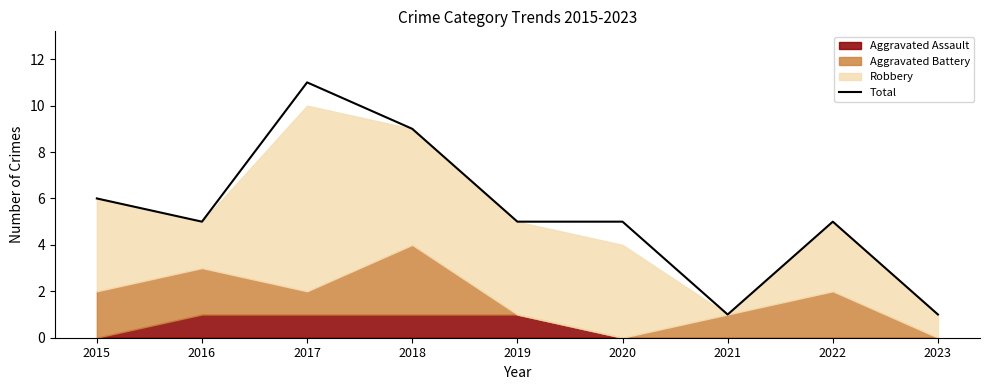

What is the smallest value displayed?

1